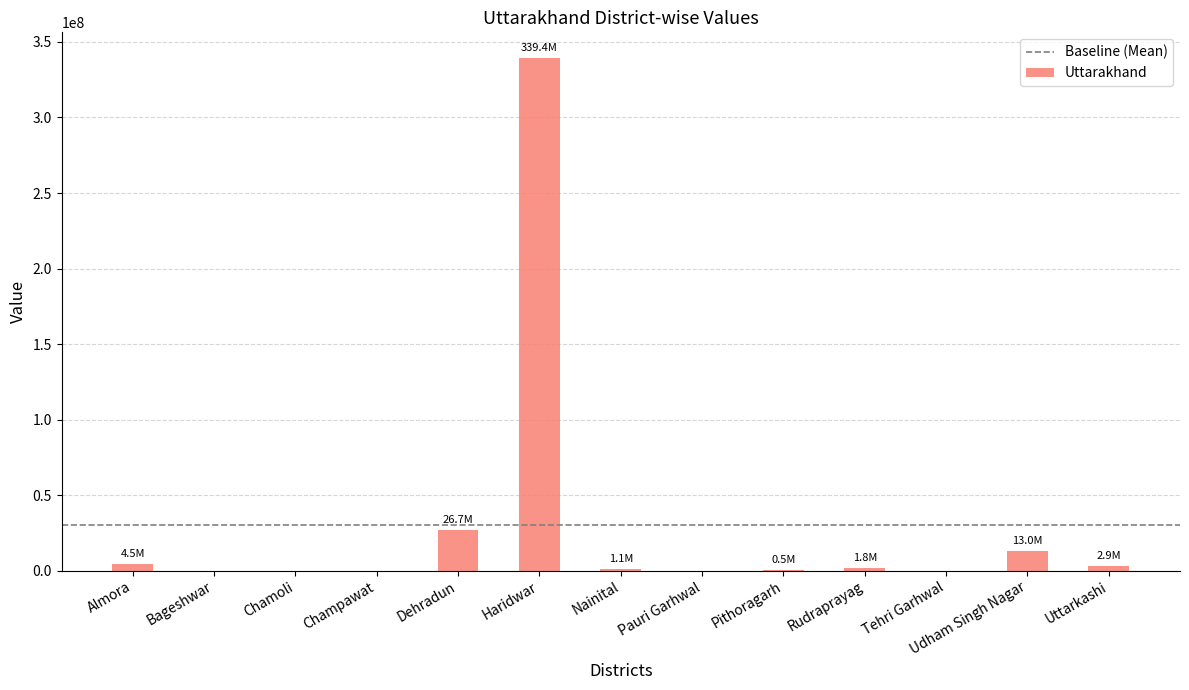

At which label is the value closest to 169700000?

Dehradun